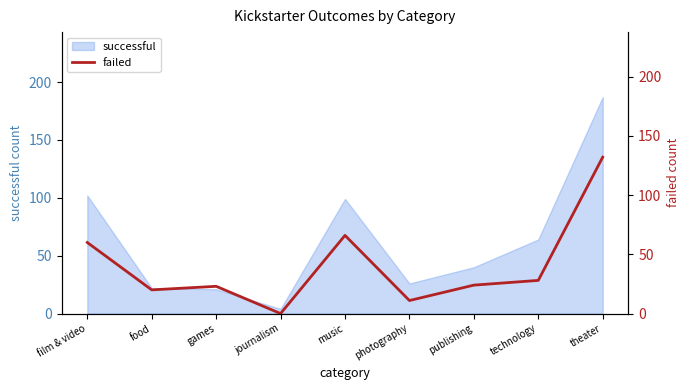

At which label is successful closest to 95?

music